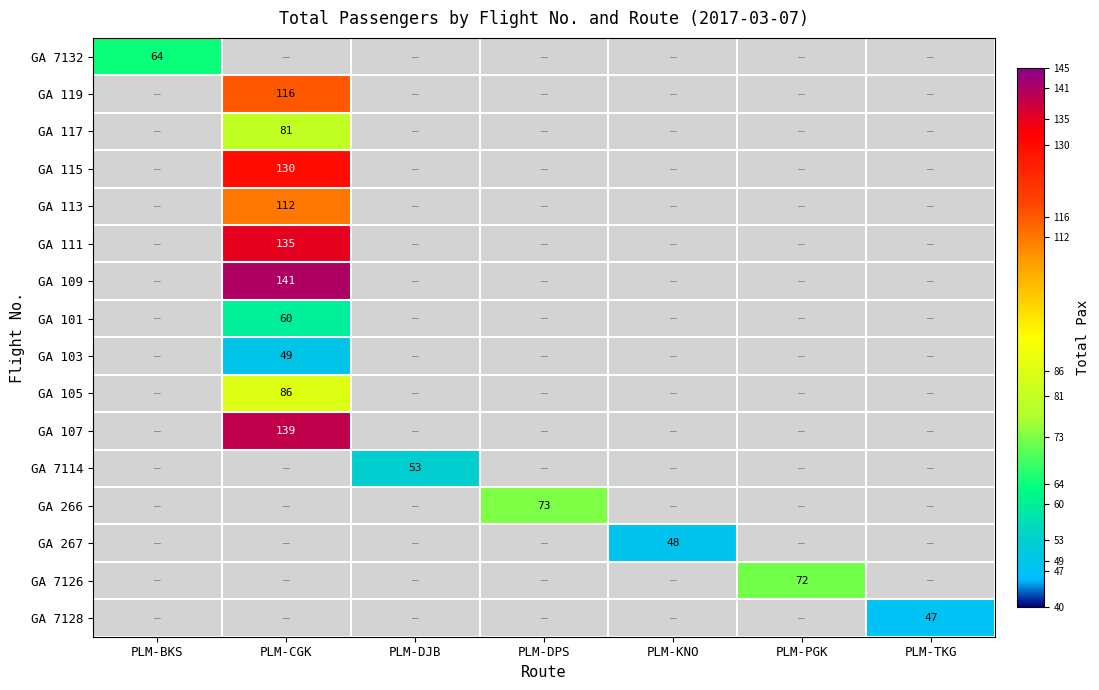

The GA 266 series shows -49 at PLM-PGK. True or false?

False